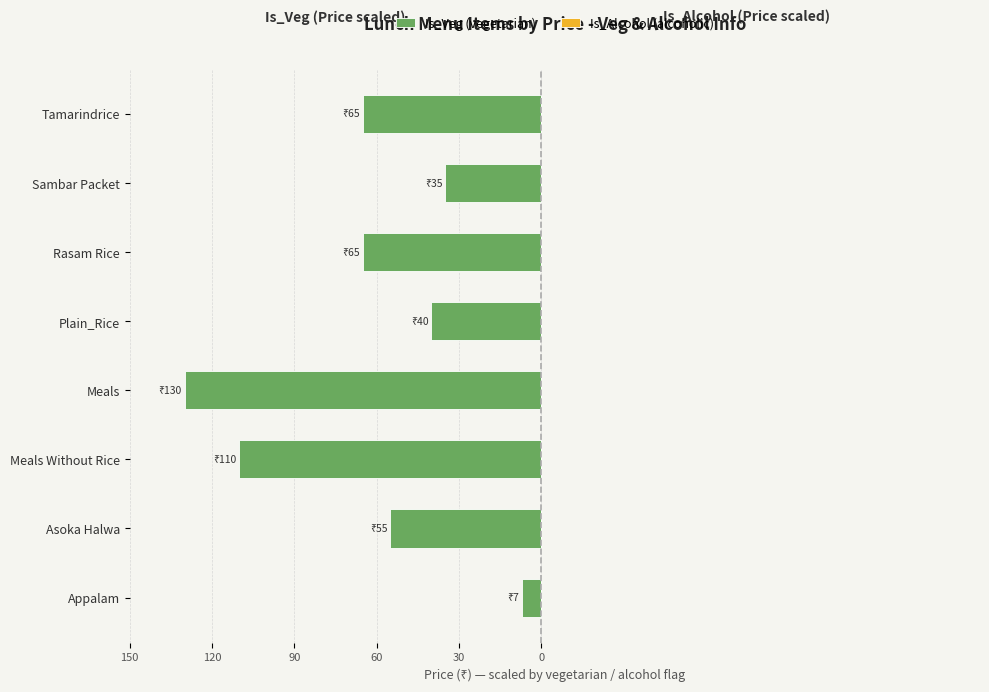

How many data points does each series have?

8